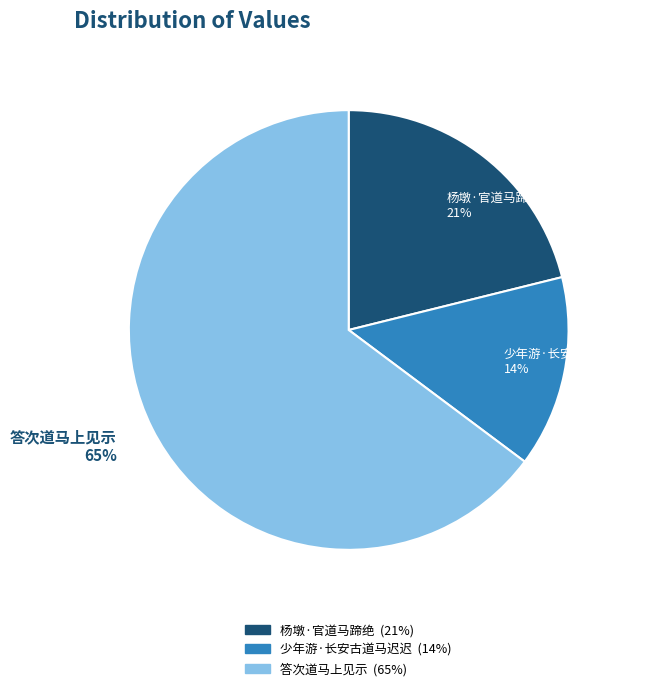

Rank the categories by value from highest to lowest.

答次道马上见示, 杨墩·官道马蹄绝, 少年游·长安古道马迟迟